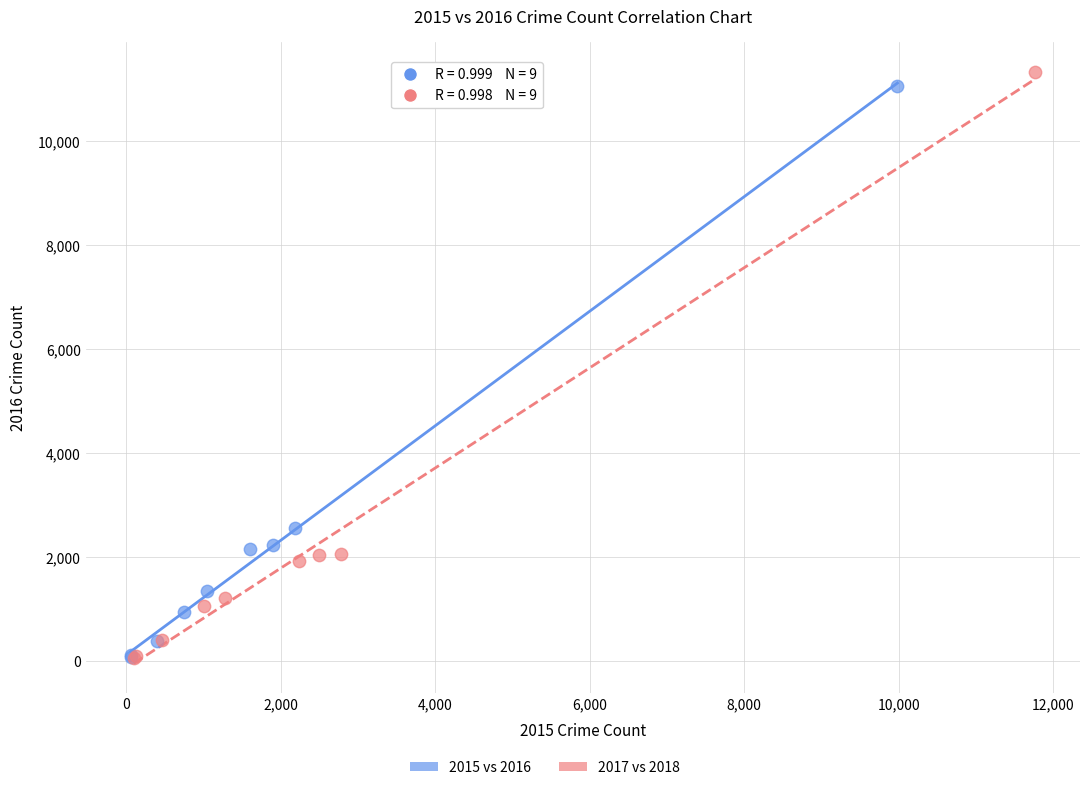

Which series has the largest Y range (max minus min)?

2017 vs 2018